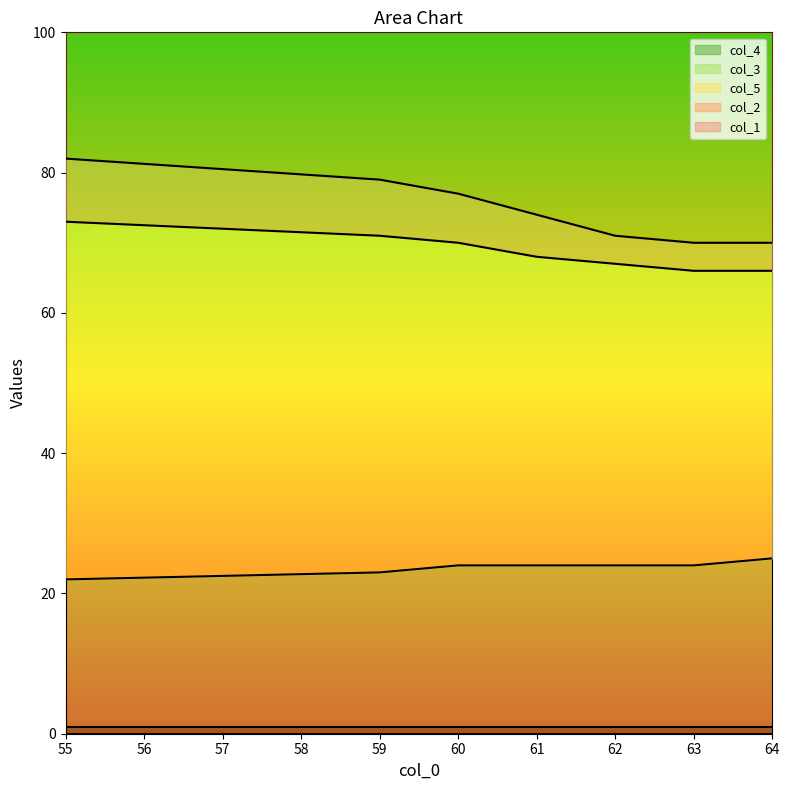

True or false: col_4 has a value of 1 at 60.

True